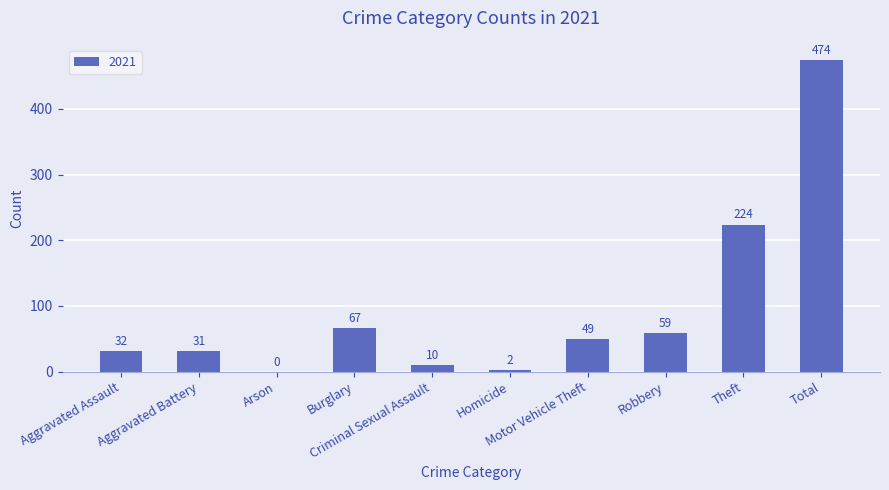

What is the sum of all values?

948